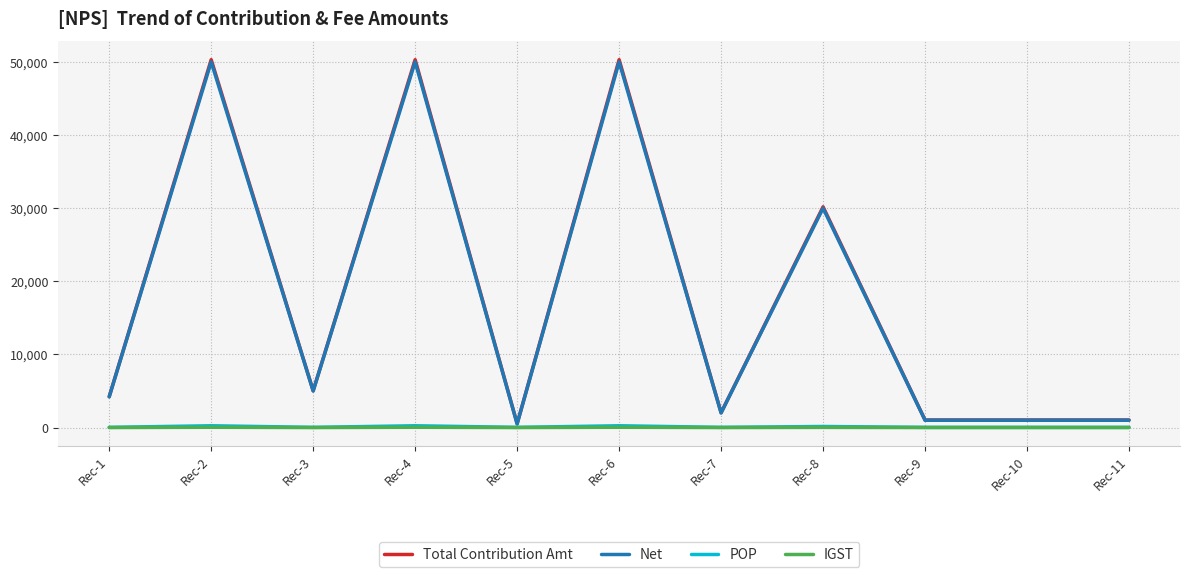

The value of Net at Rec-3 is 5000.0. True or false?

True